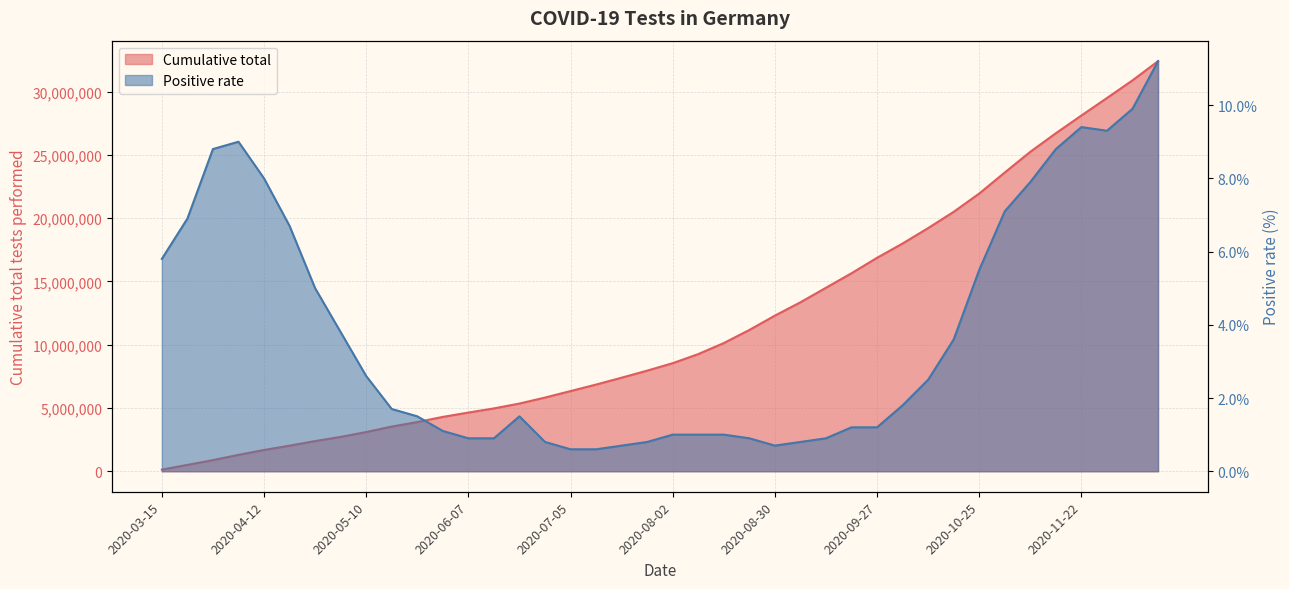

What is the approximate value of Positive rate at 2020-08-09?

1.0